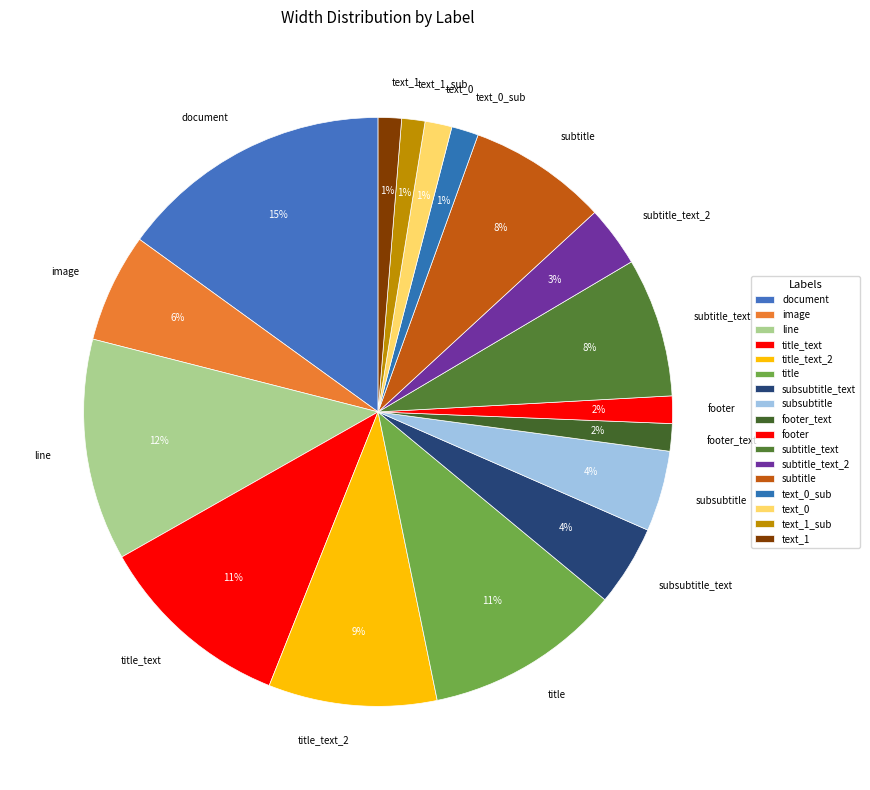

Which slice is the largest?

document